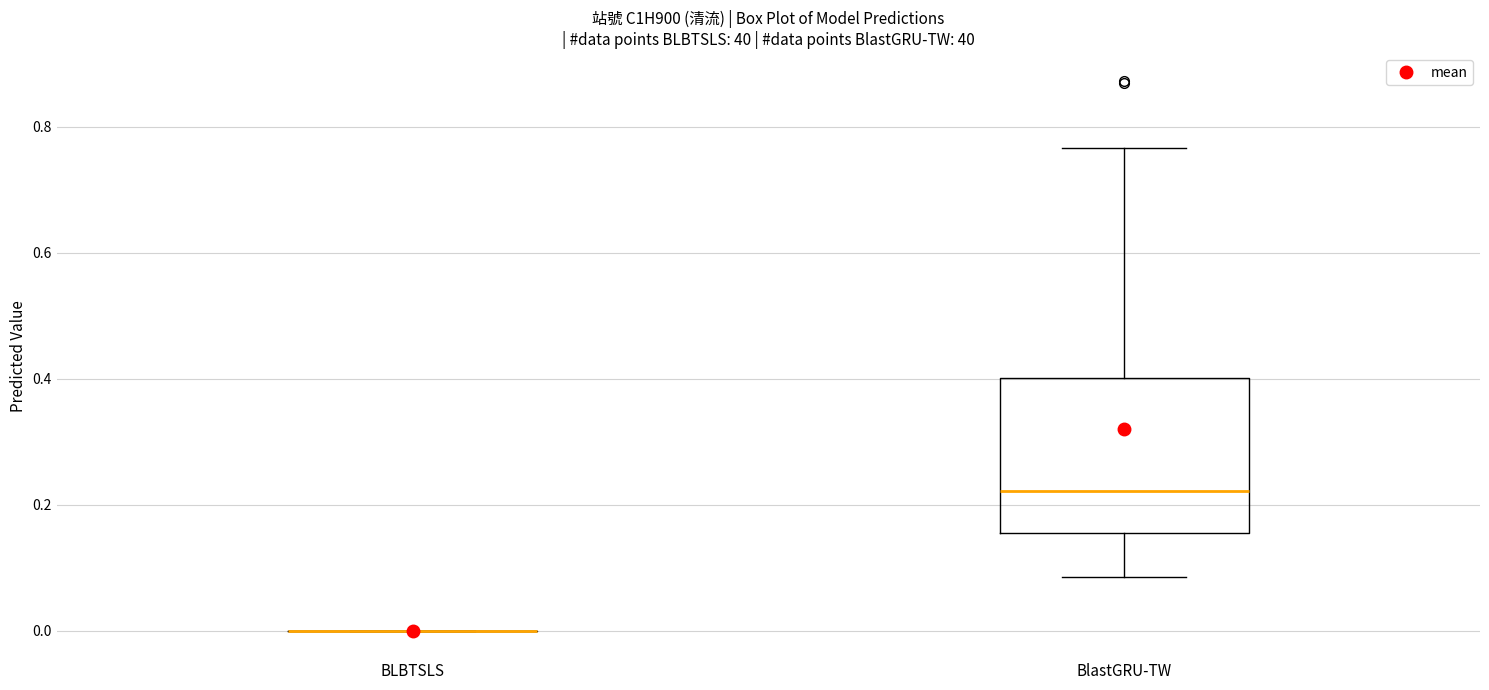

Reading left to right, read every box against the y-axis: the position of its median line, the range the box covers, and the ends of its whiskers. The values are not printed on the chart, so give them approximately, as read against the axis.

BLBTSLS: box collapsed to a line at 0.00, whiskers 0.00 to 0.00
BlastGRU-TW: median 0.22, box 0.16 to 0.40, whiskers 0.08 to 0.76